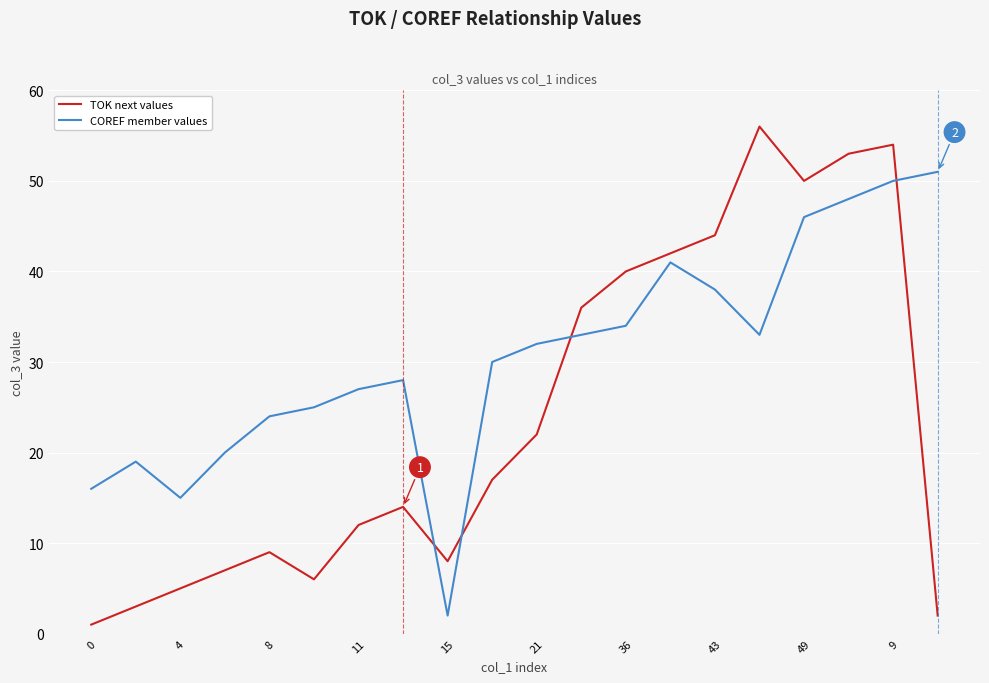

Is this an area chart (filled region under the line)?

No